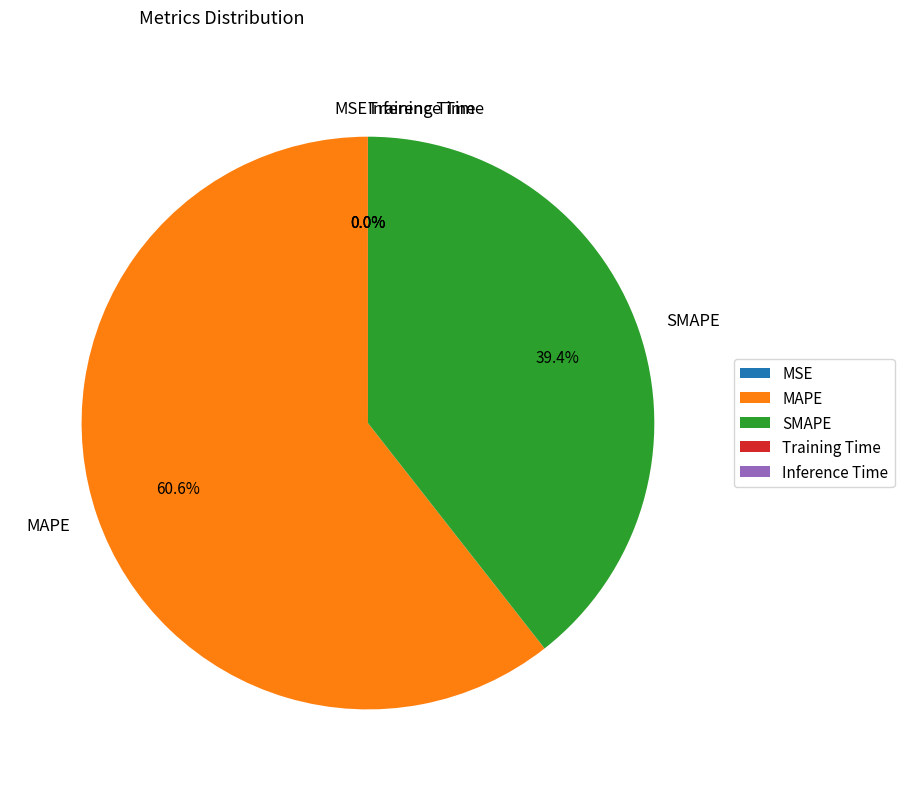

Which slice represents more than half of the pie?

MAPE